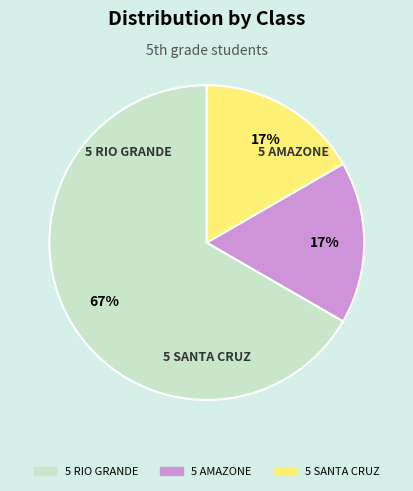

How many slices are in this pie chart?

3